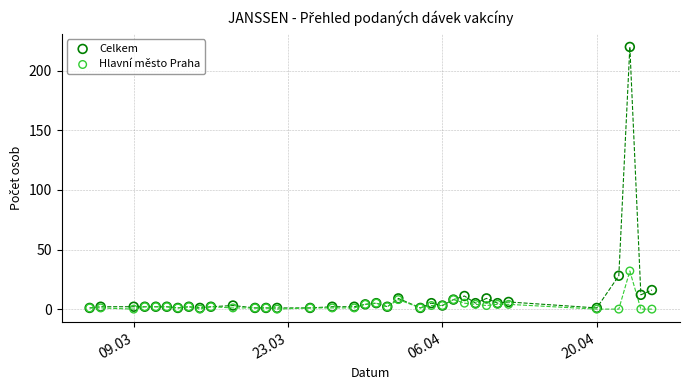

Which series has the largest Y range (max minus min)?

Celkem